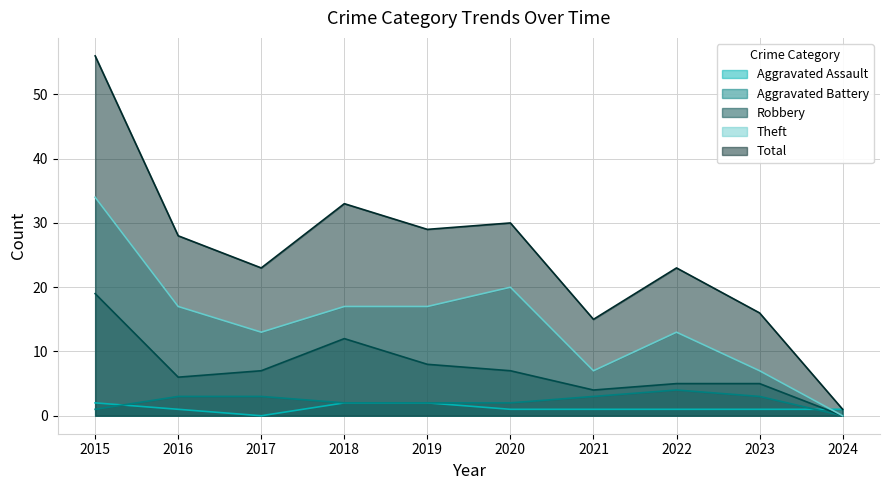

Is it true that Theft equals 17 at 2019?

True